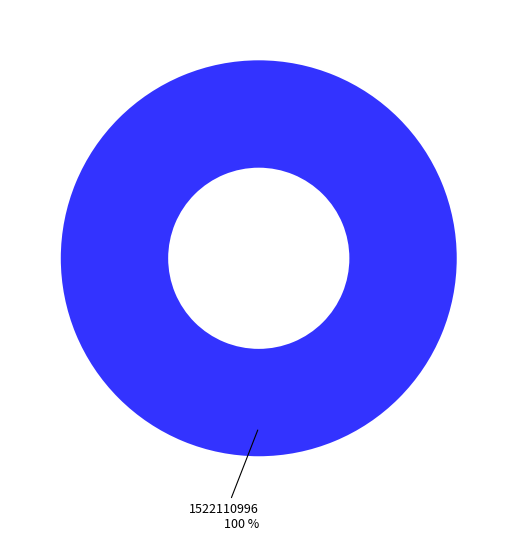

Does any single category account for the majority?

Yes